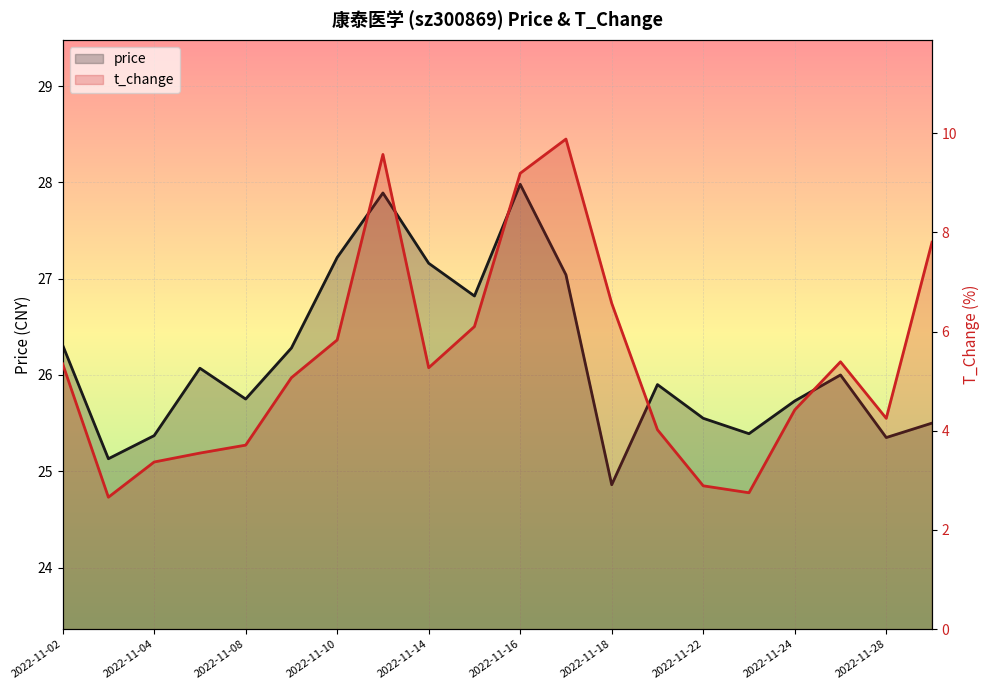

Reading right to left, list all the values displayed in this chart.

price: 25.5	25.4	26.0	25.7	25.4	25.6	25.9	24.9	27.0	28.0	26.8	27.2	27.9	27.2	26.3	25.8	26.1	25.4	25.1	26.3
t_change: 7.8	4.2	5.4	4.4	2.8	2.9	4.0	6.6	9.9	9.2	6.1	5.3	9.6	5.8	5.1	3.7	3.5	3.4	2.7	5.3